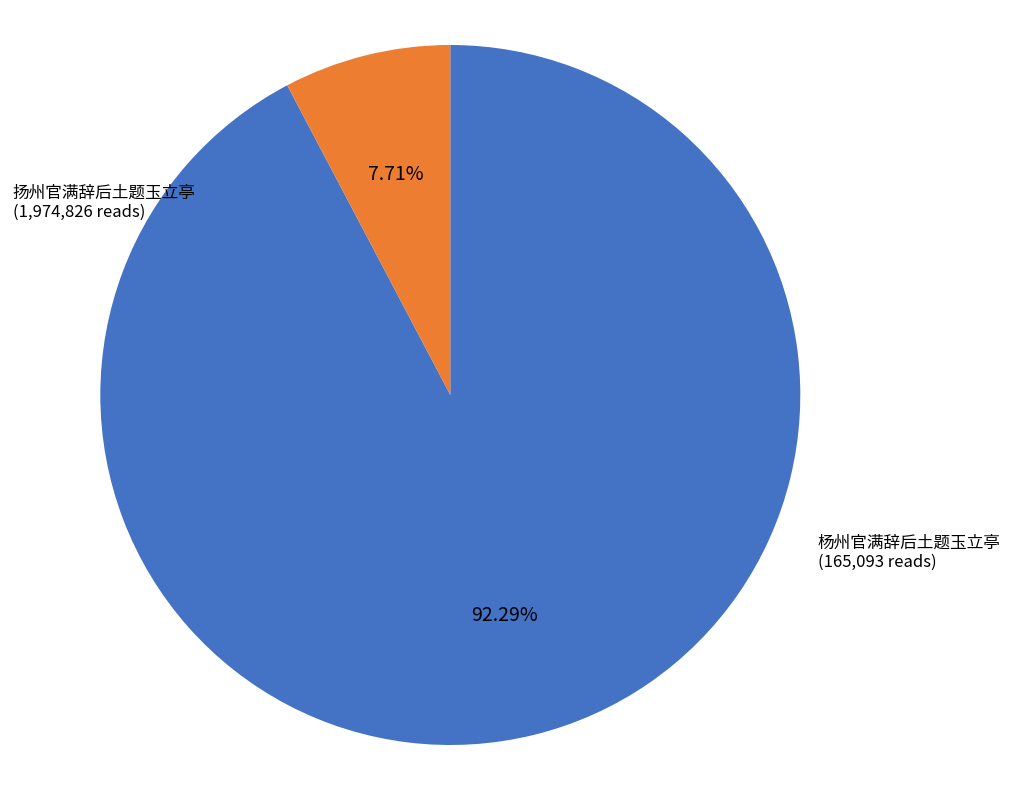

To the nearest percent, what is the average slice percentage?

50%